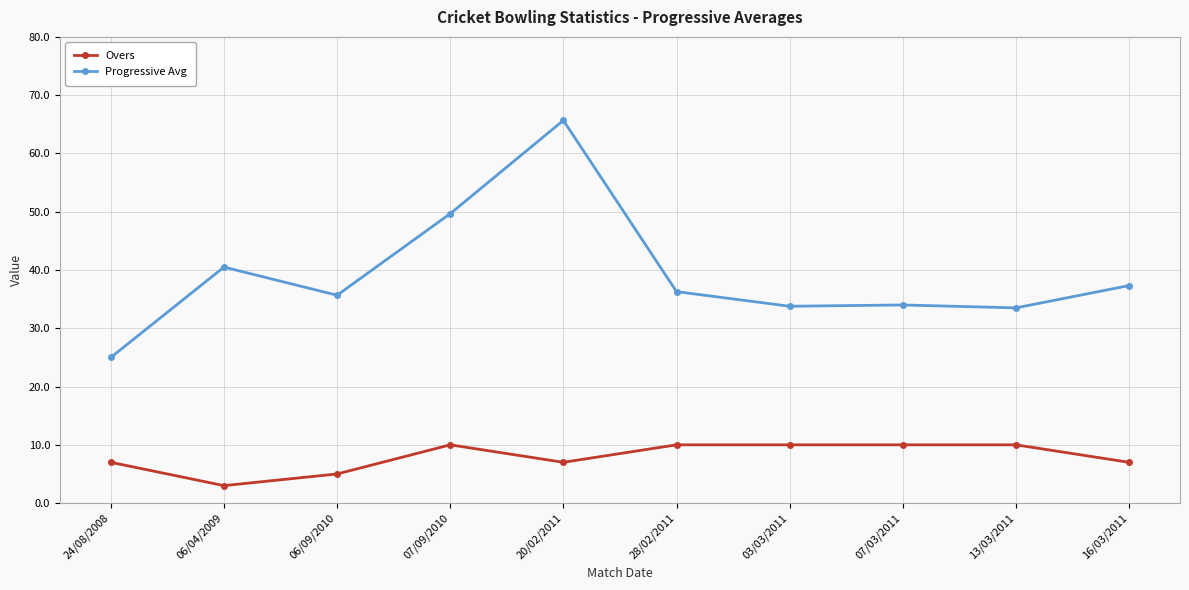

Which series has the largest range (max minus min)?

Progressive Avg